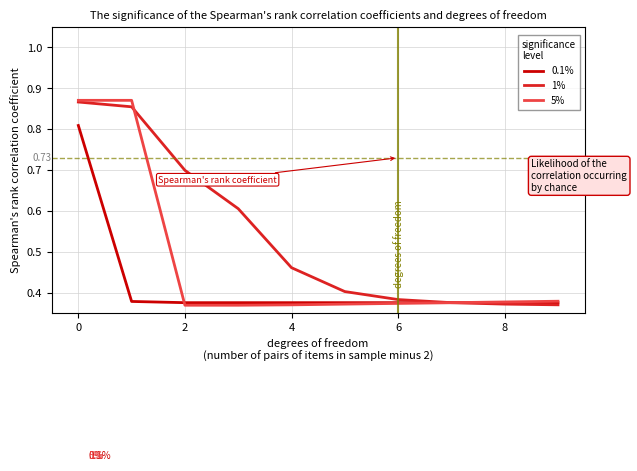

Rank the series by their average value, from lowest to highest.

0.1%, 5%, 1%